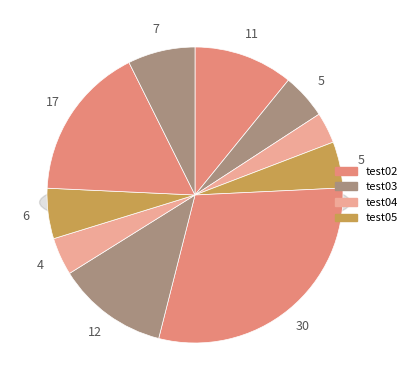

Is test04 the majority of the pie?

No